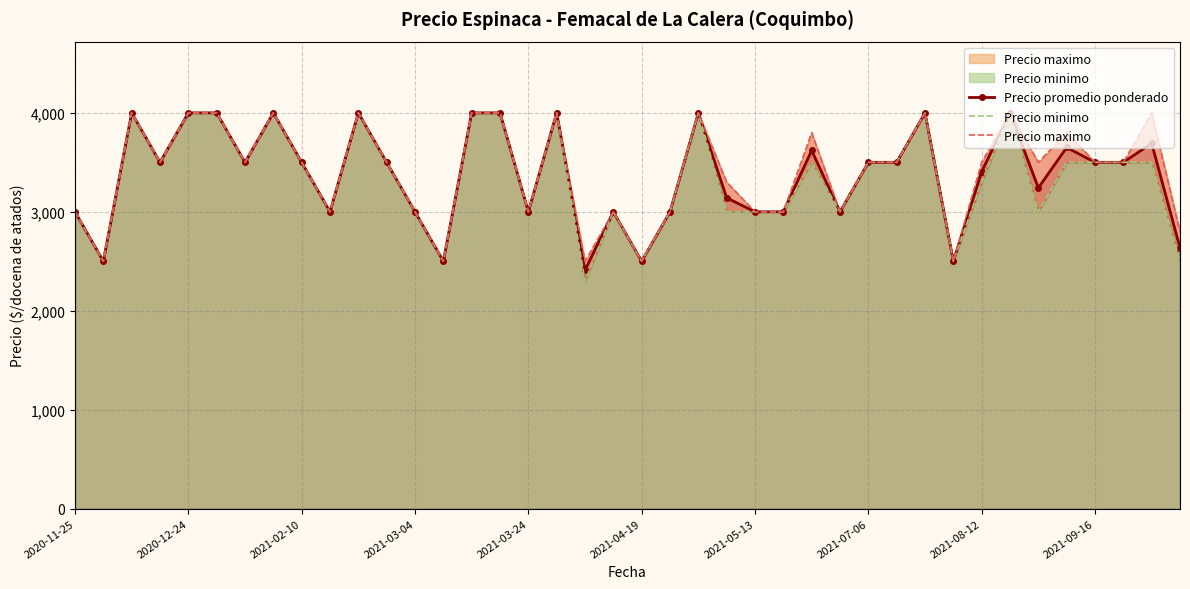

What is the maximum value for Precio promedio ponderado?

4000